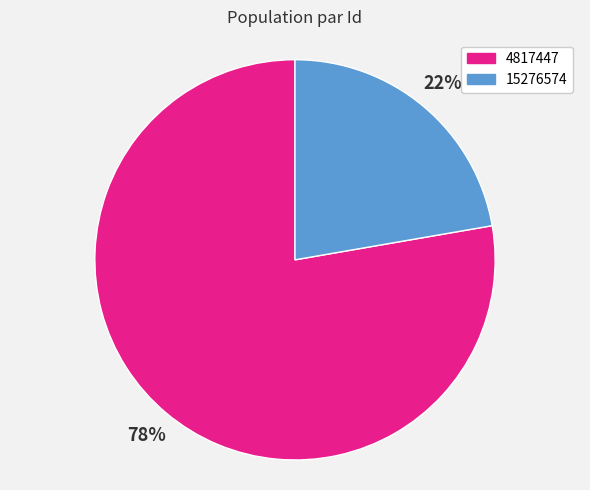

To the nearest percent, what is the combined percentage of 15276574 and 4817447?

100%